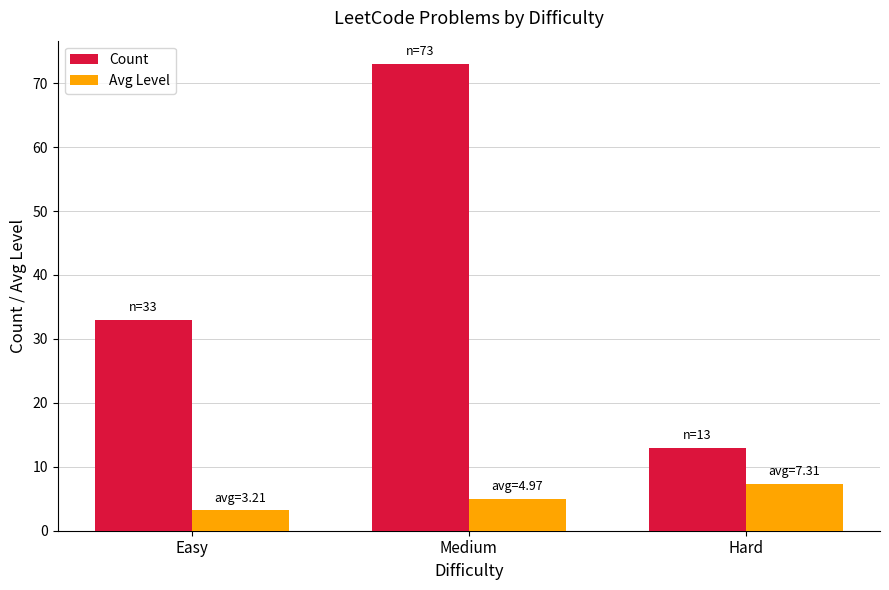

Which series changed the most between Medium and Hard?

Count